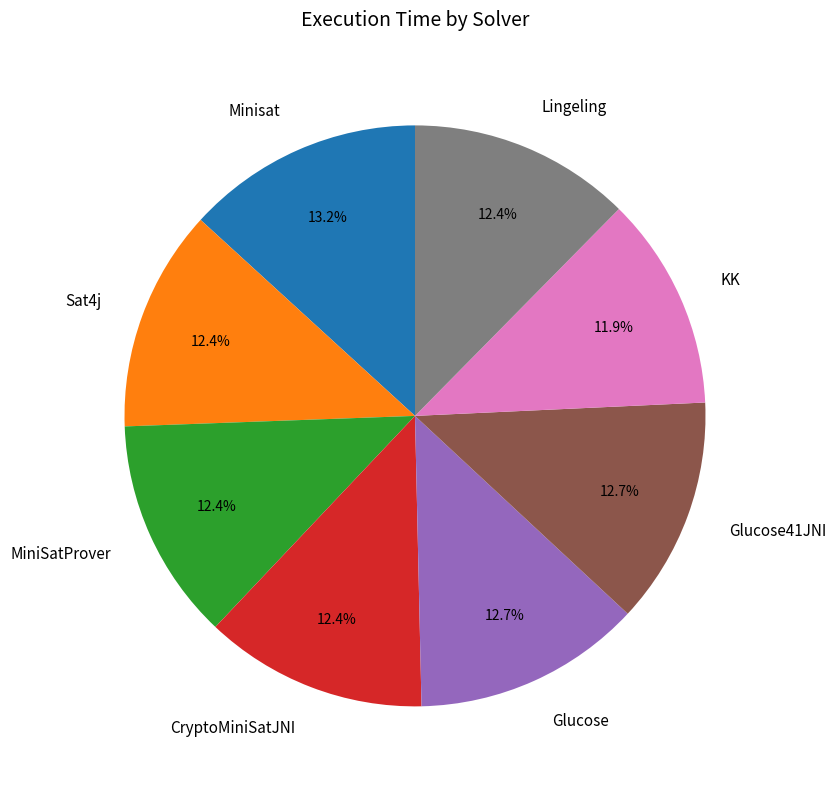

Count the number of slices in the pie.

8